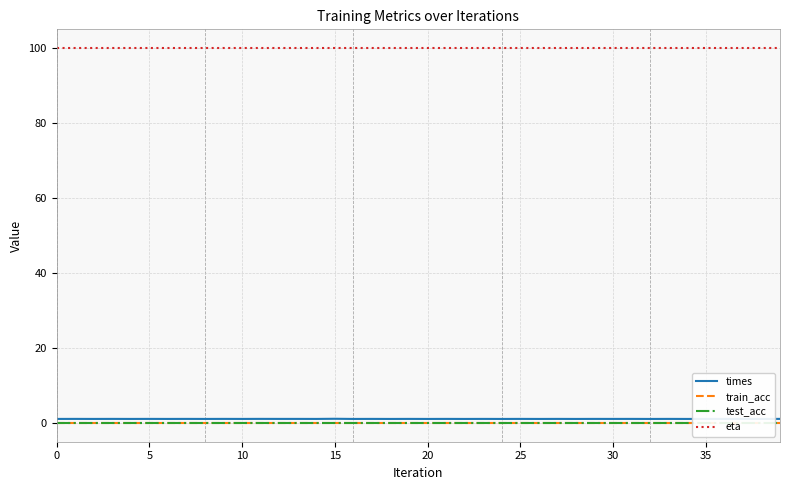

Rank the series at 15 from lowest to highest value.

train_acc, test_acc, times, eta